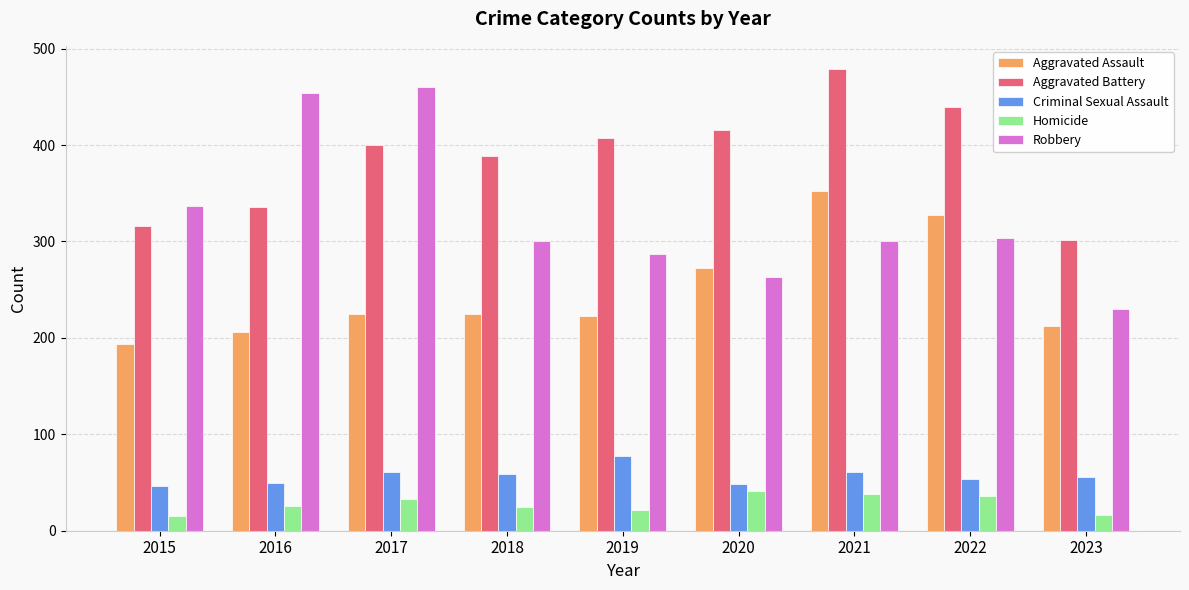

Which series changed the most between 2017 and 2020?

Robbery